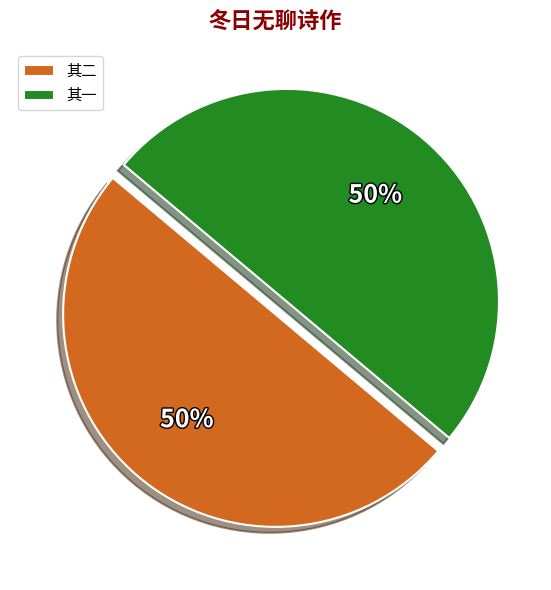

Combined, do 其二 and 其一 account for over 50%?

Yes